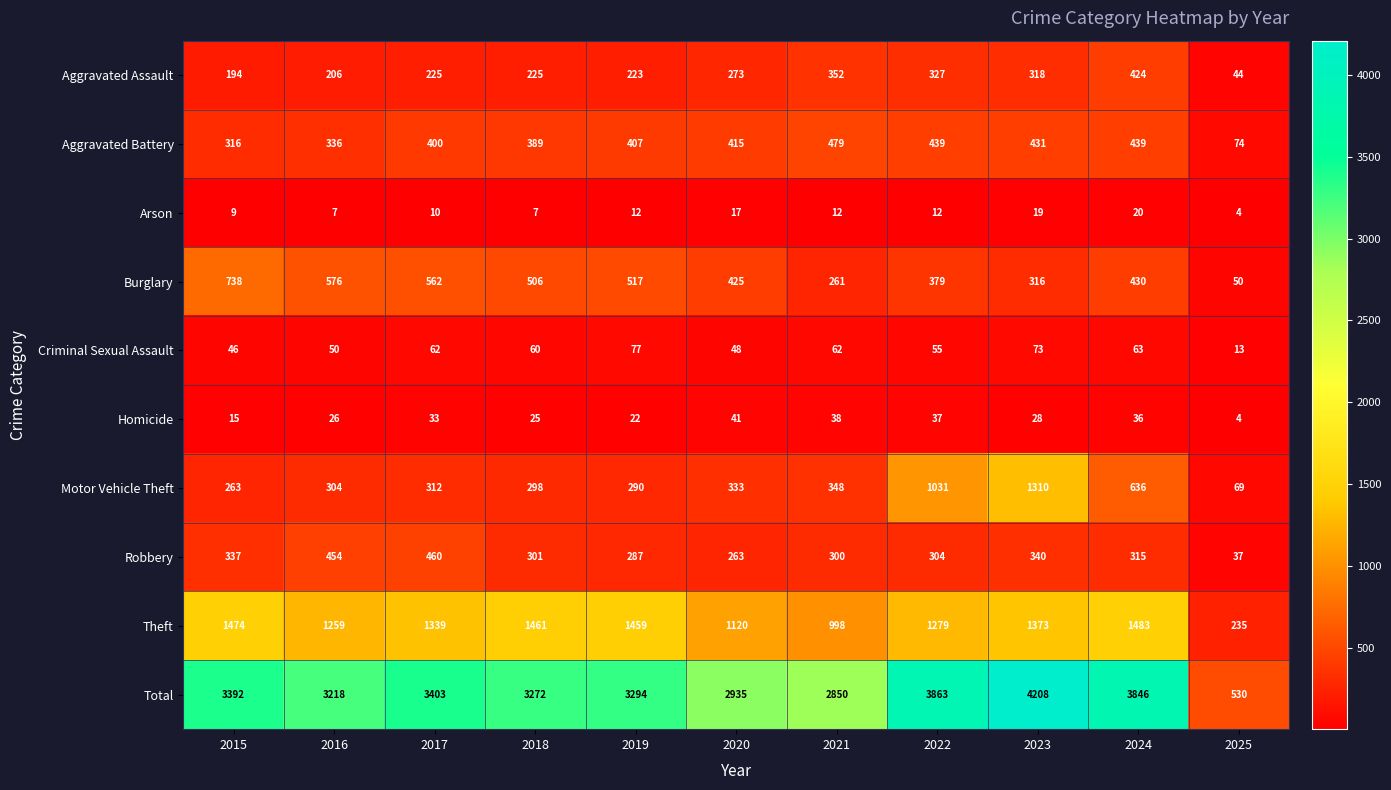

At which category is the sum across all series the highest?

2023